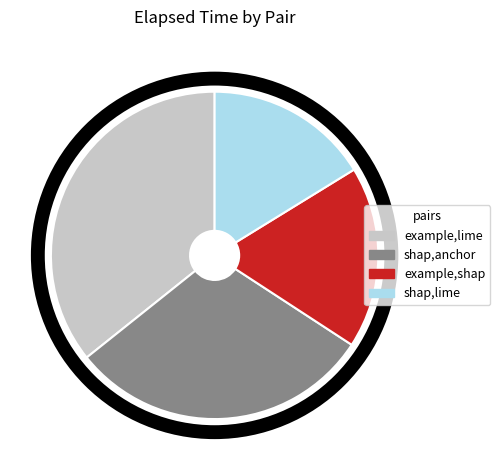

Is shap,lime the majority of the pie?

No